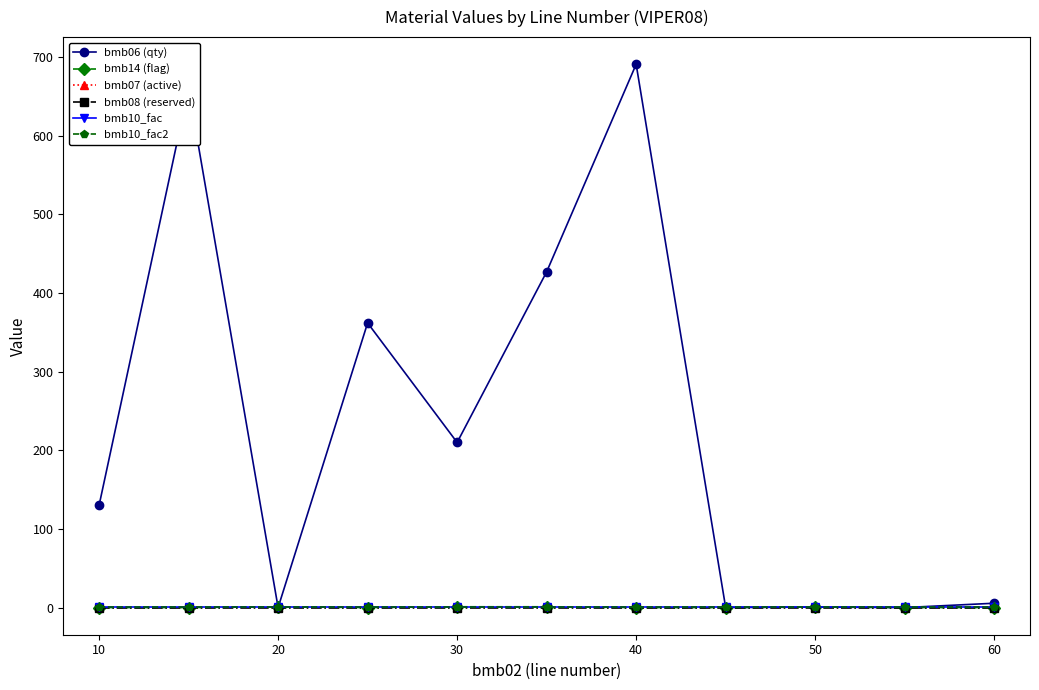

Is this an area chart (filled region under the line)?

No